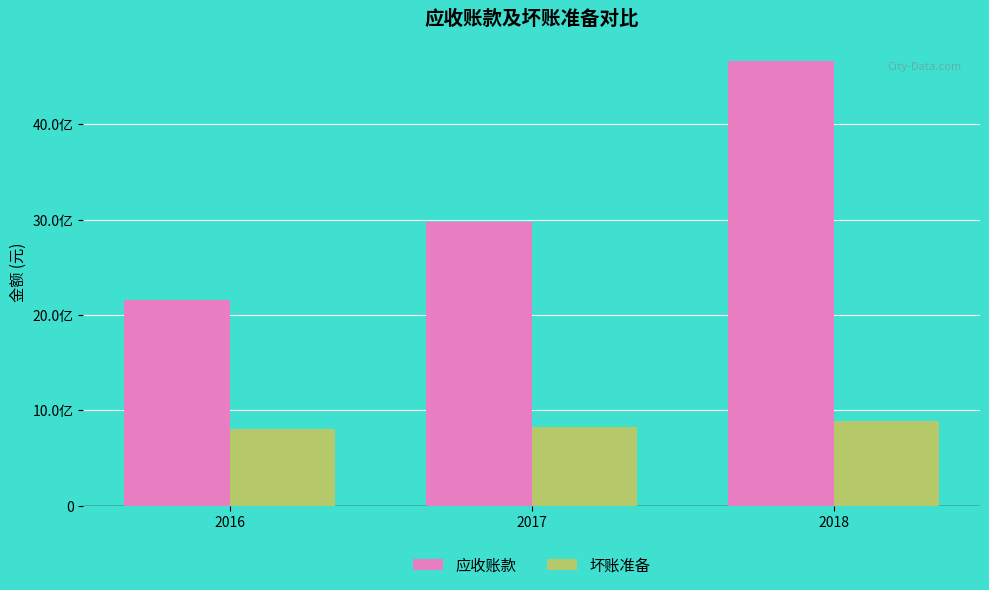

Between 2016 and 2018, which is larger?

2018